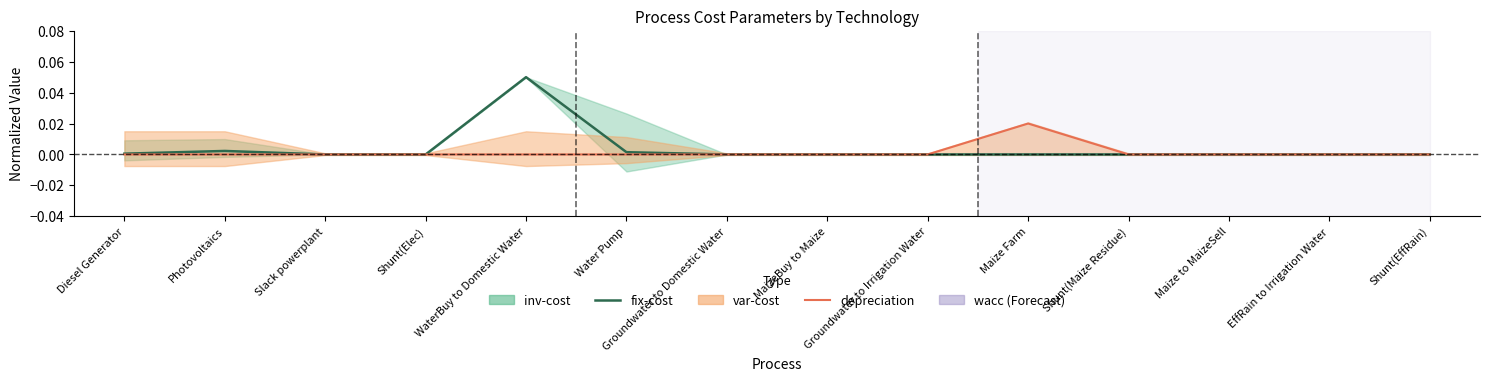

The value of fix-cost at Shunt(EffRain) is 0.0. True or false?

True